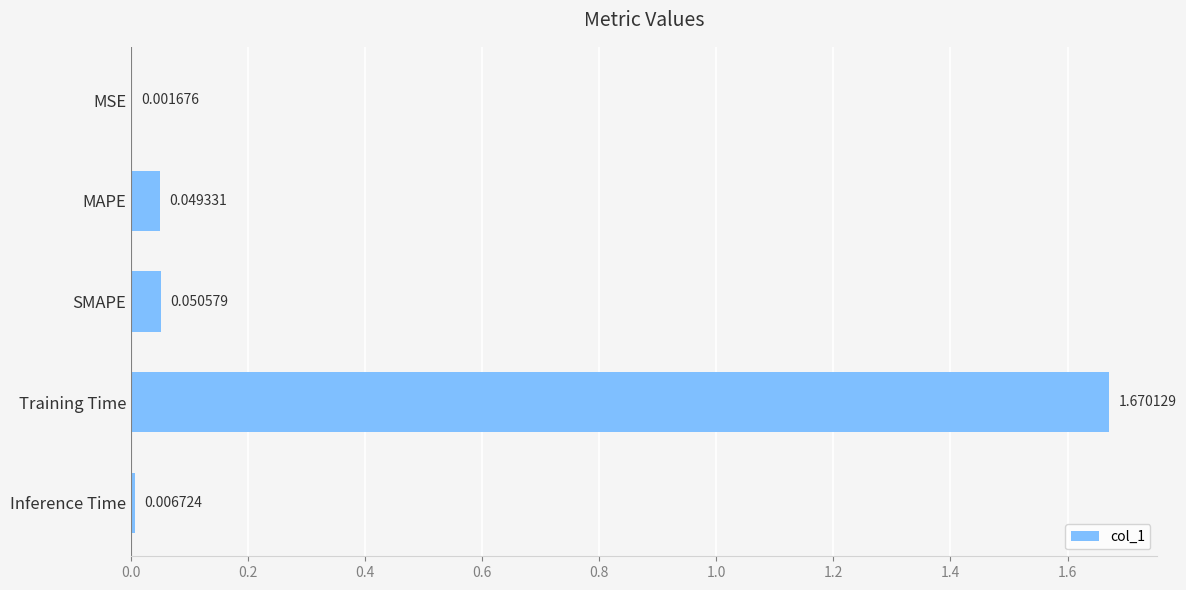

Between MSE and MAPE, which is larger?

MAPE